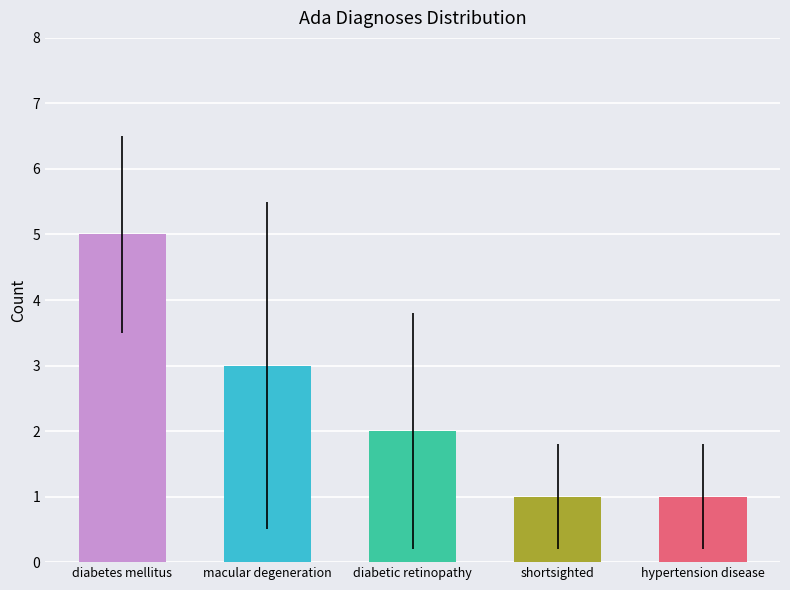

At which category does the chart reach its peak across all series?

diabetes mellitus